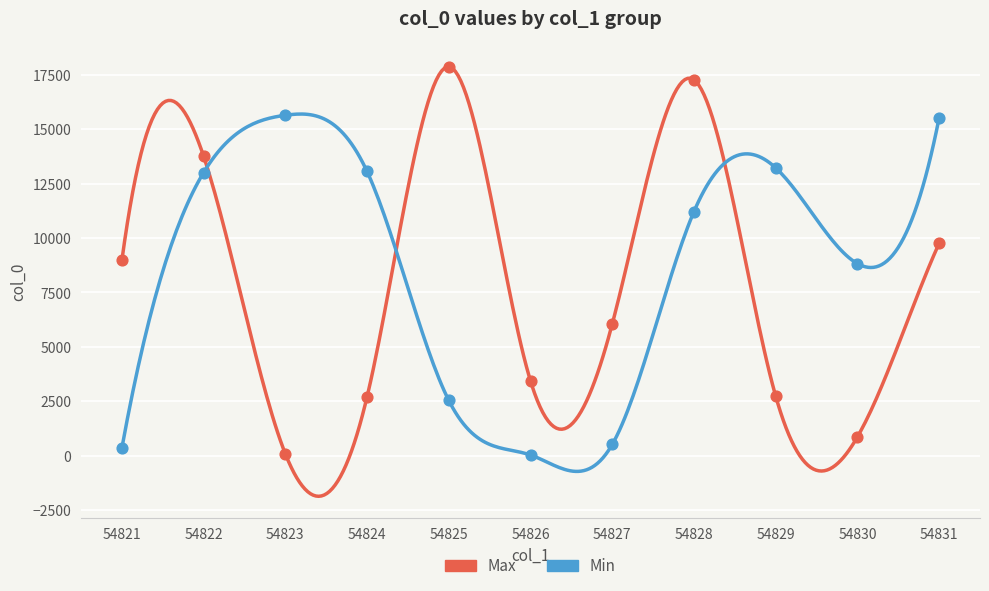

Which series contains the lowest Y value?

Min